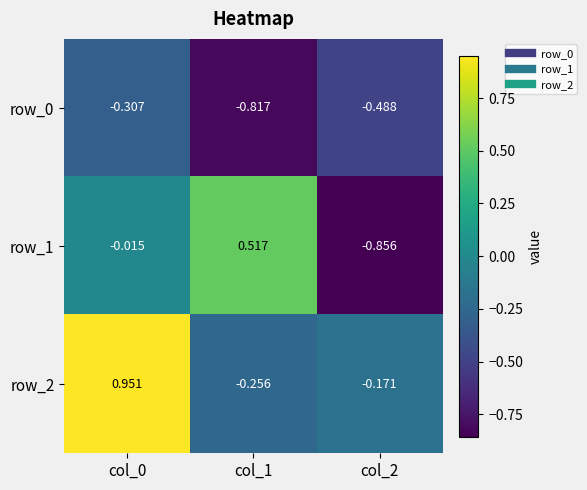

Which series has the widest spread of values?

row_1